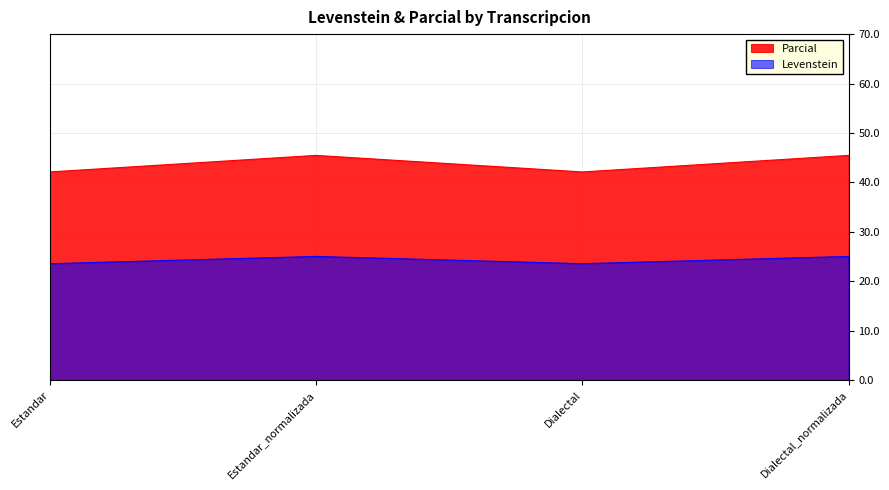

What is the difference between the maximum and second lowest values in the Parcial series?

3.3